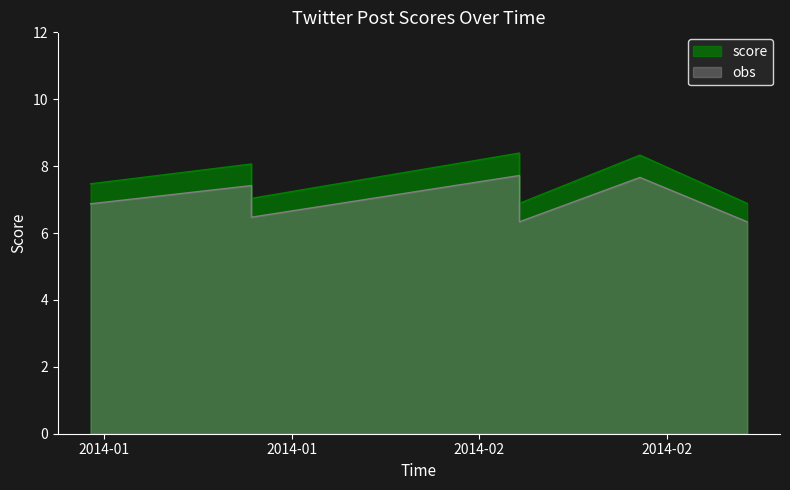

Where is the first local maximum?

01/25/14